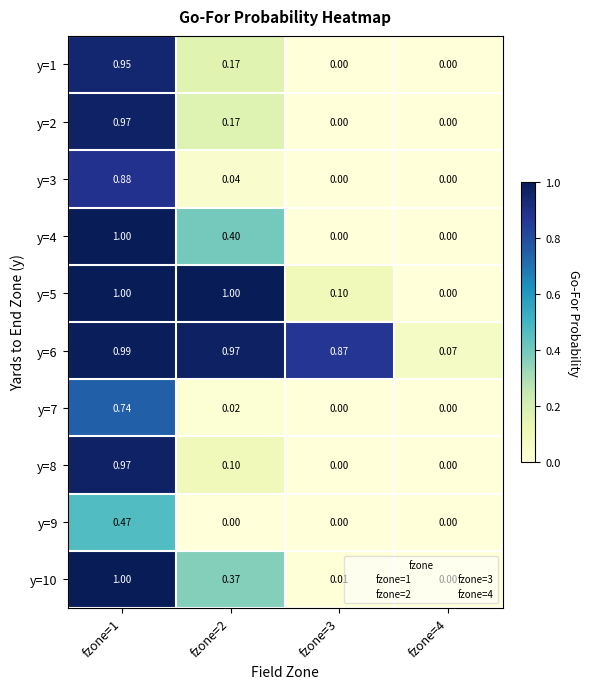

Which series has the largest range (max minus min)?

y=5